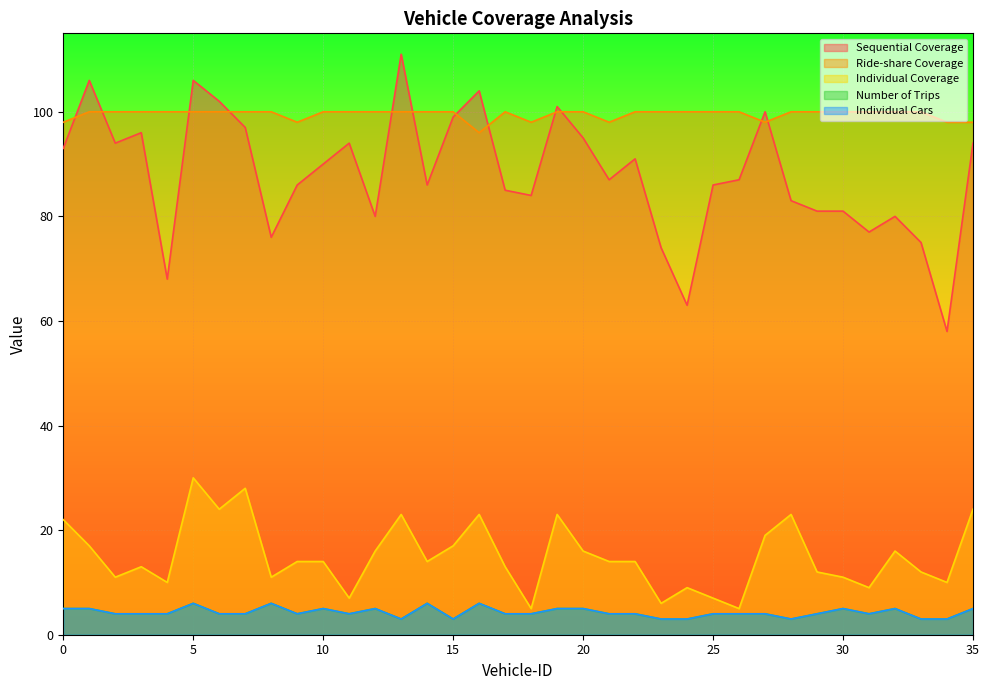

True or false: Individual Coverage and Sequential Coverage cross at least once.

False